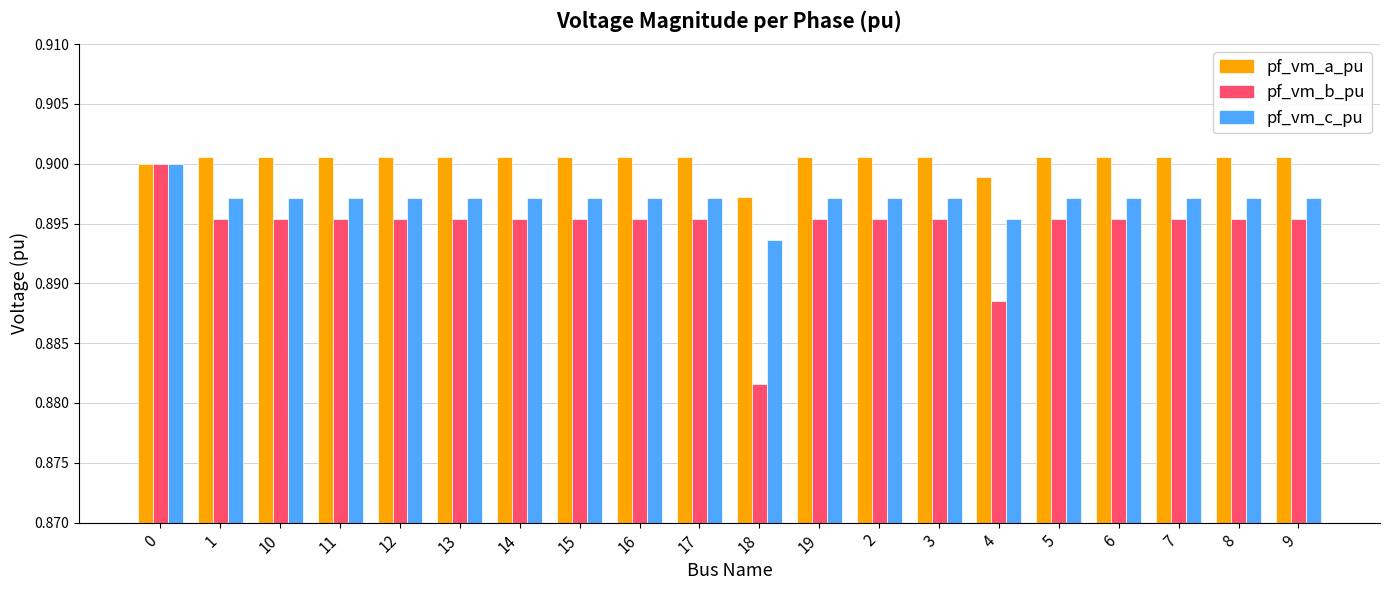

Which label corresponds to the smallest value in the chart?

18